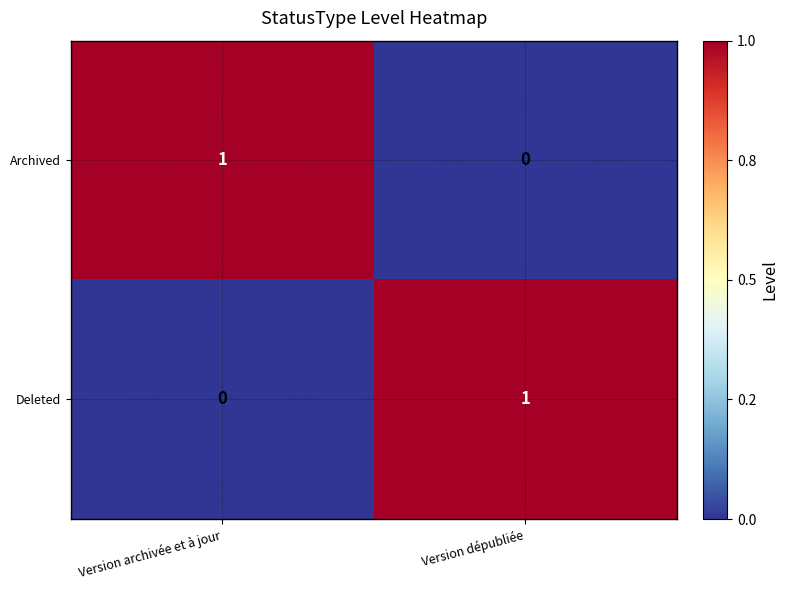

Rank the series at Version dépubliée from highest to lowest value.

Deleted, Archived